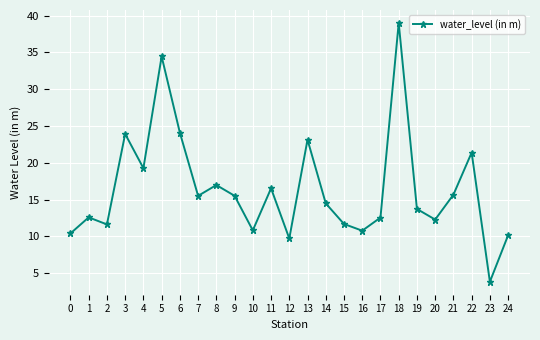

Which category has the highest value across all series?

18